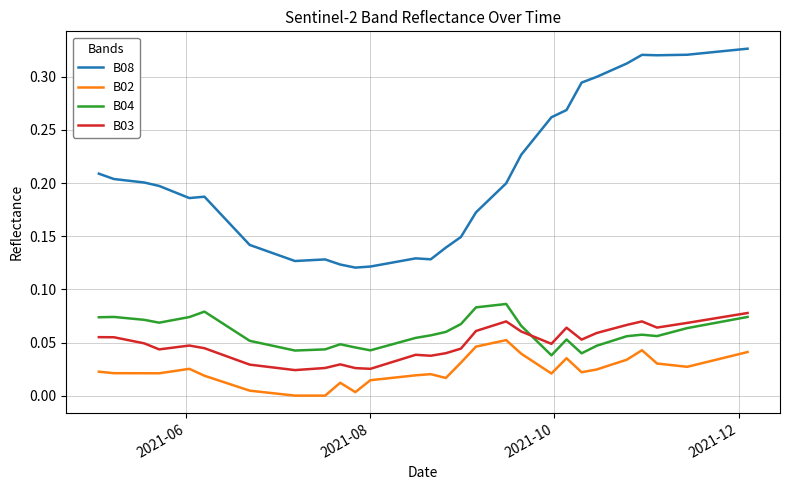

At how many categories does at least one series exceed 0?

40